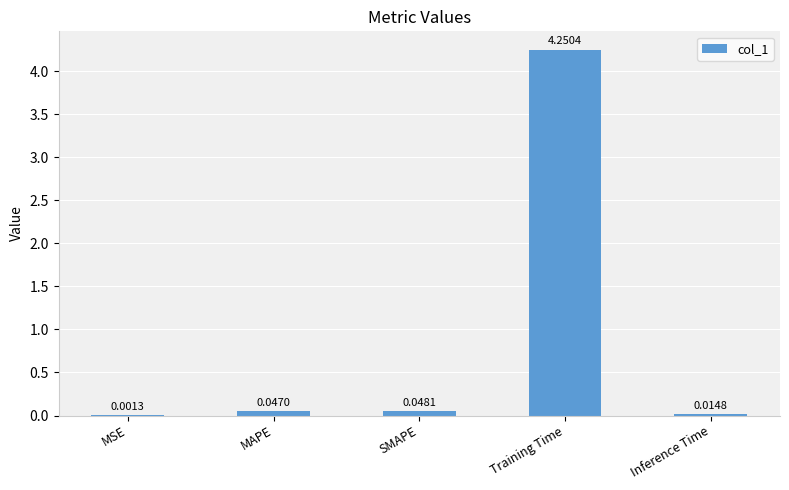

What is the change in value from MAPE to Training Time?

+4.2